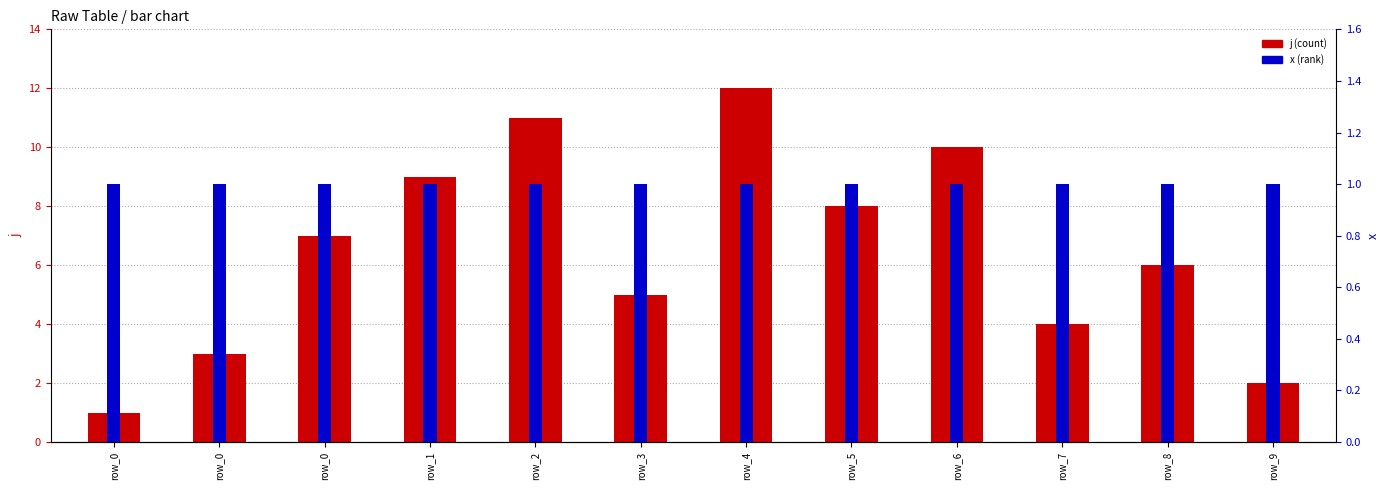

What is the sum of all j (count) values?

78